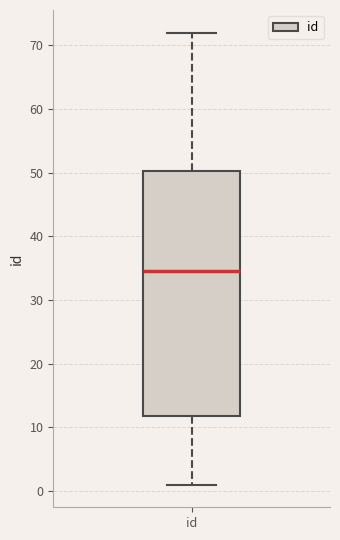

Where is the lower edge of the box for id on the y-axis? The values are not printed on the chart, so give them approximately, as read against the axis.

12